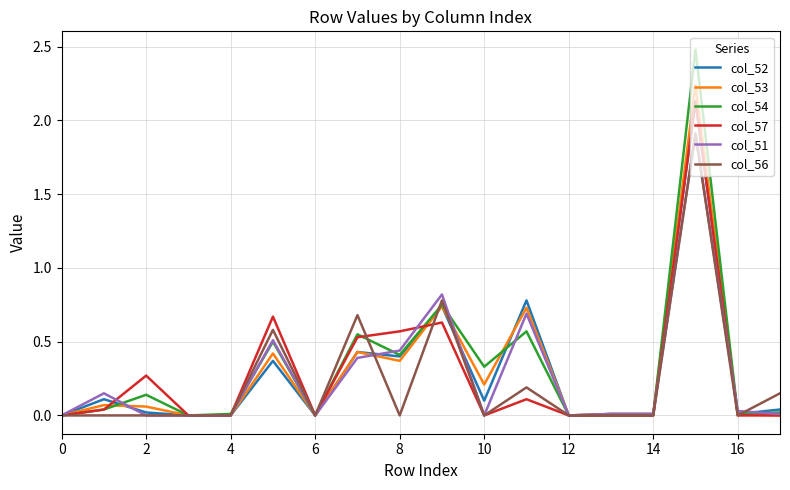

Which series has the widest spread of values?

col_54